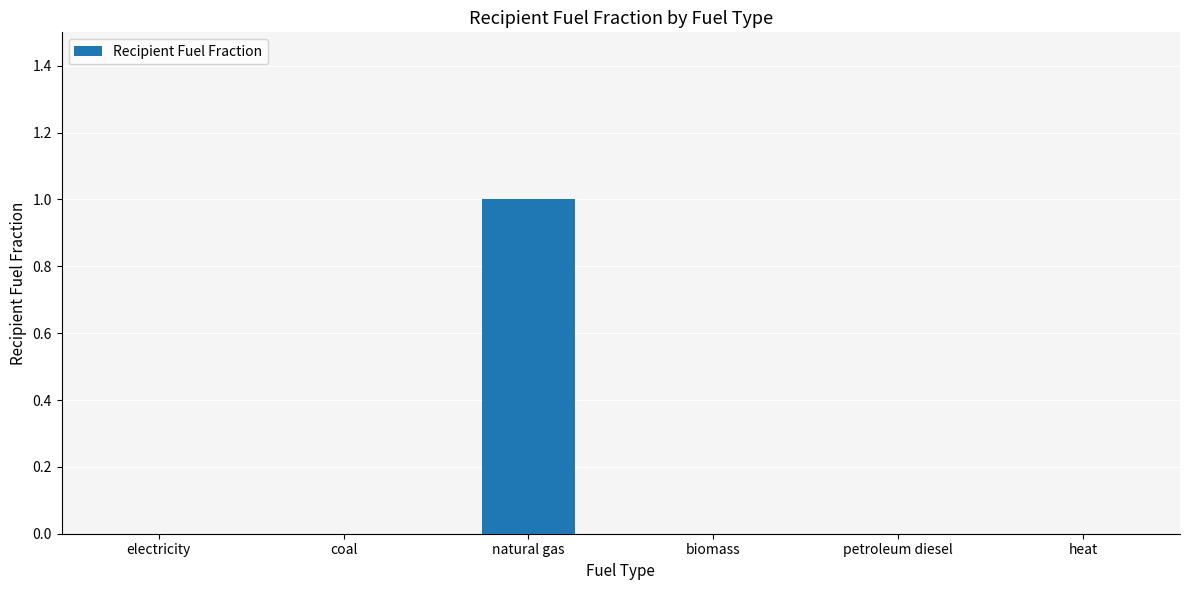

Reading left to right, extract all data points from this chart.

0	0	1	0	0	0